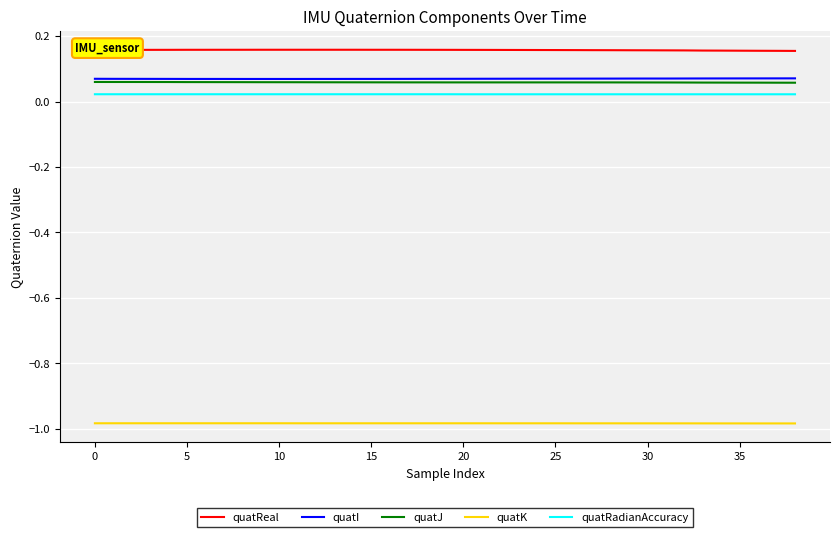

What are all the series names shown in the legend?

quatReal, quatI, quatJ, quatK, quatRadianAccuracy